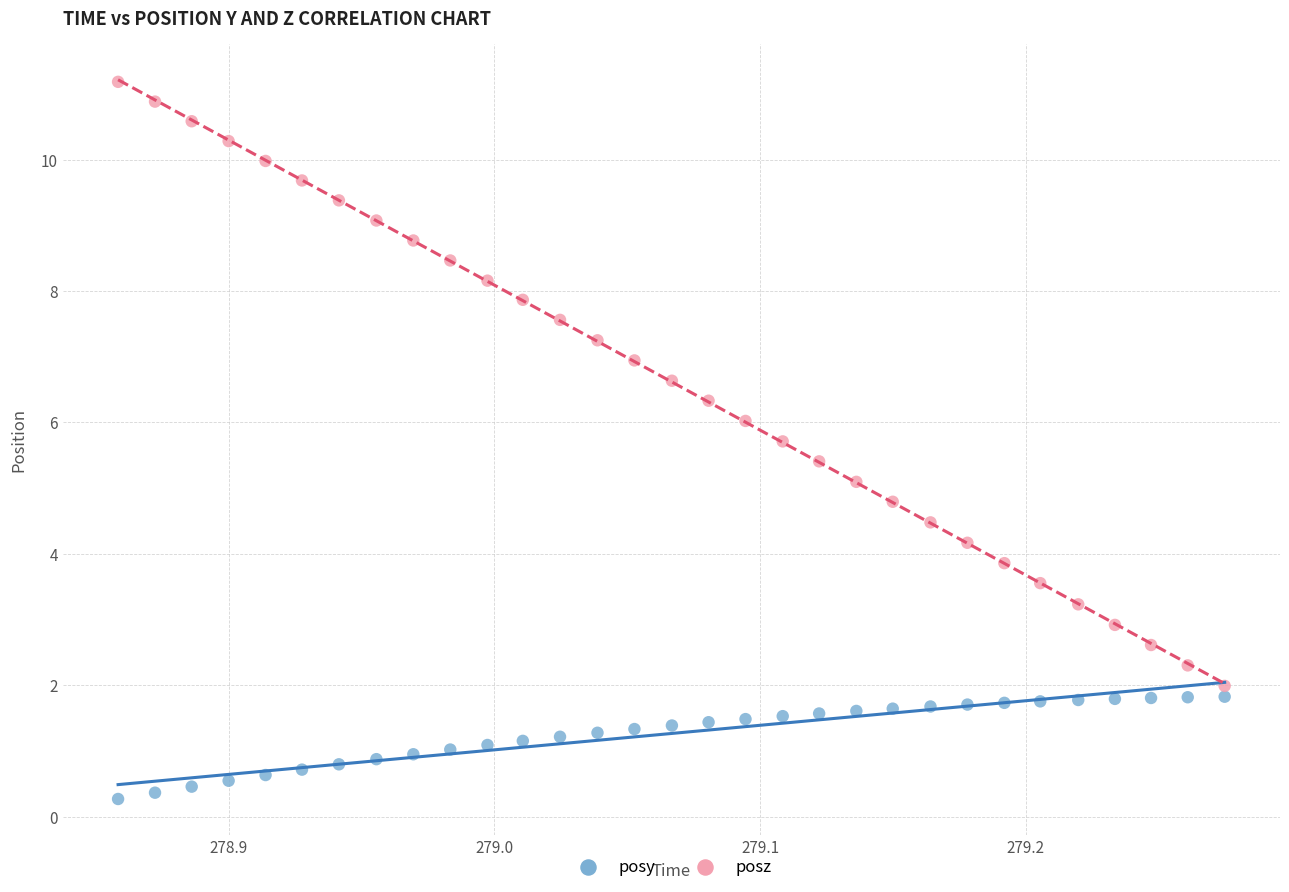

Which series contains the lowest Y value?

posy